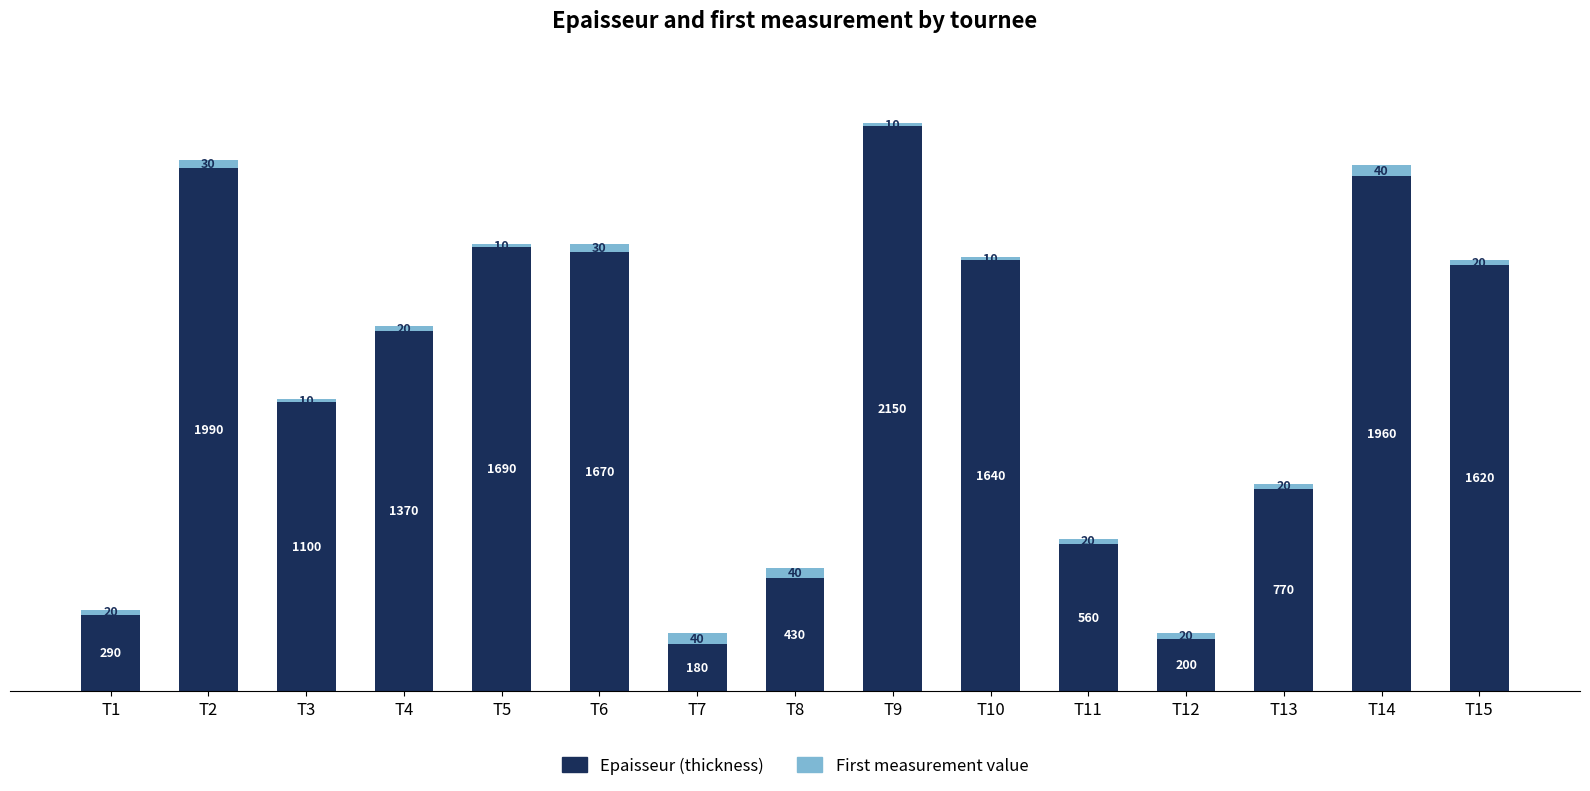

How many data points in Epaisseur (thickness) are less than 1370?

7